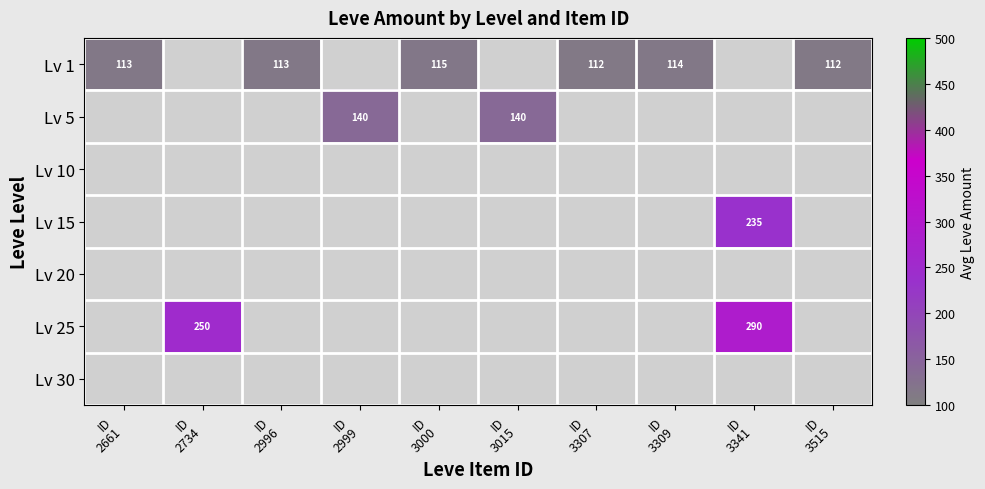

Between ID
2996 and ID
2734, which is larger?

ID
2734